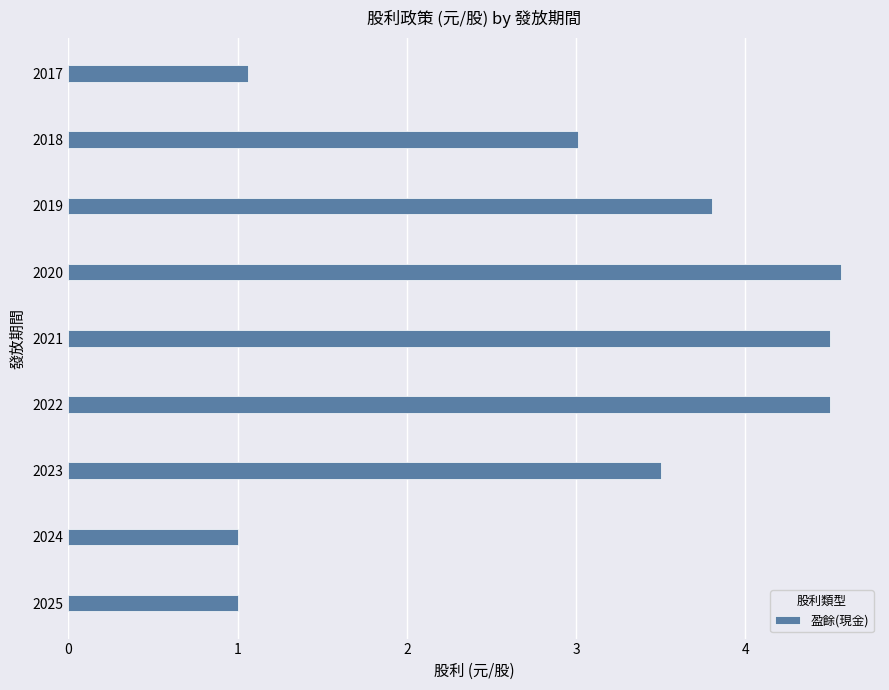

What is the greatest value displayed?

4.6